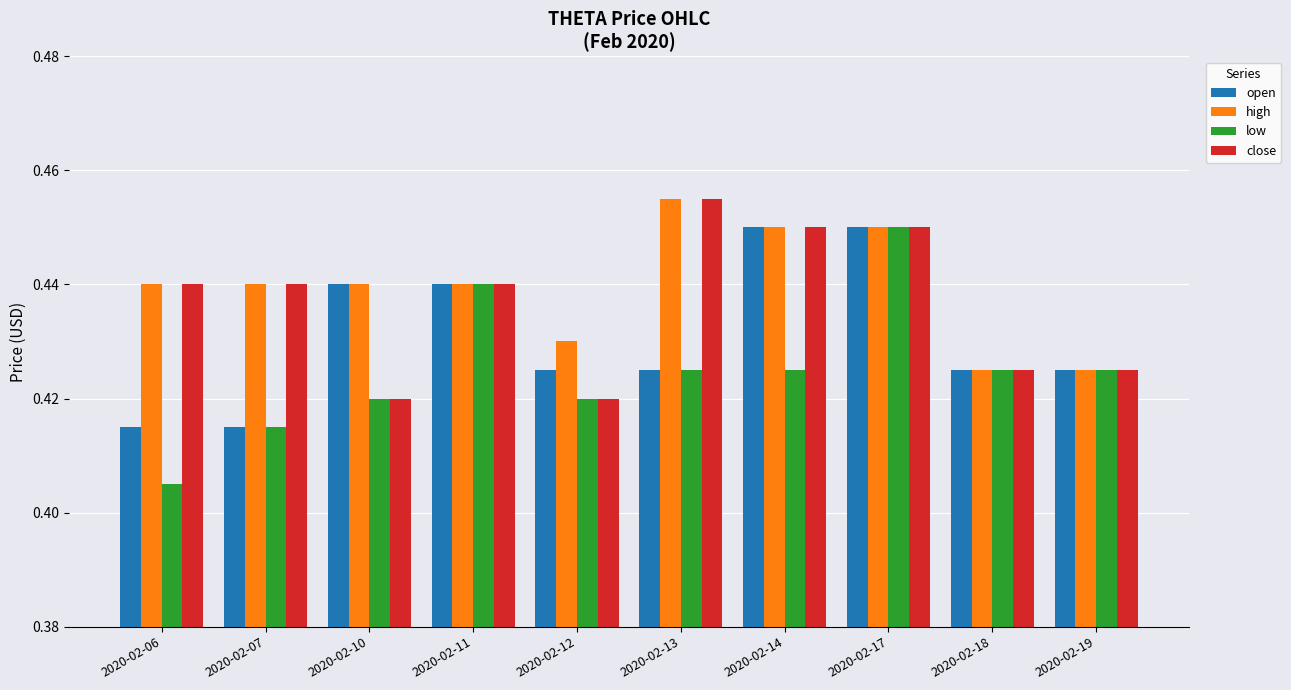

The value of close at 2020-02-13 is 0.8. True or false?

False